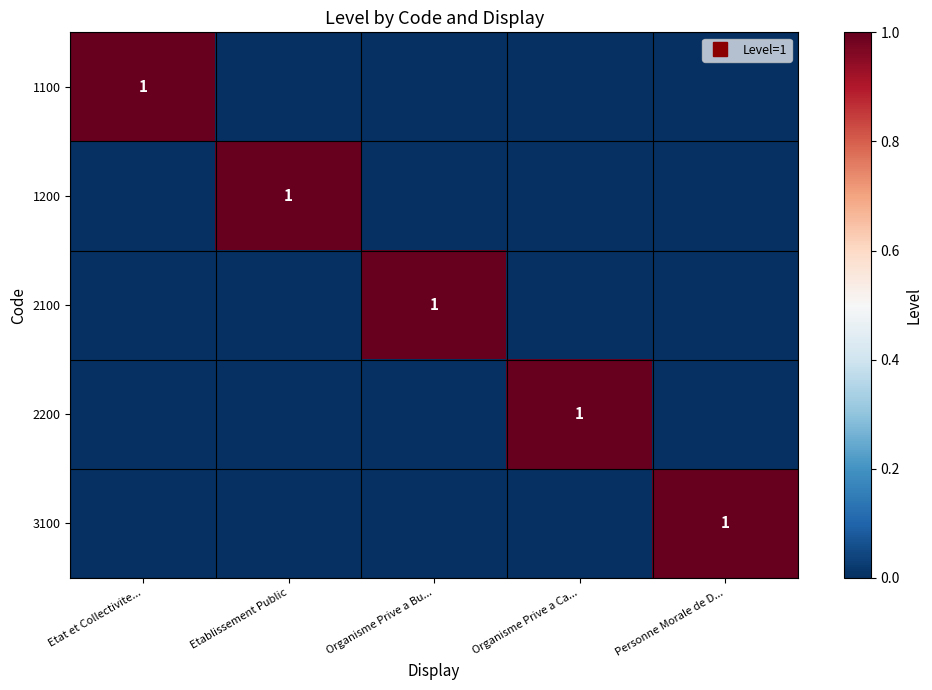

How many values in the 1200 series exceed 0?

1